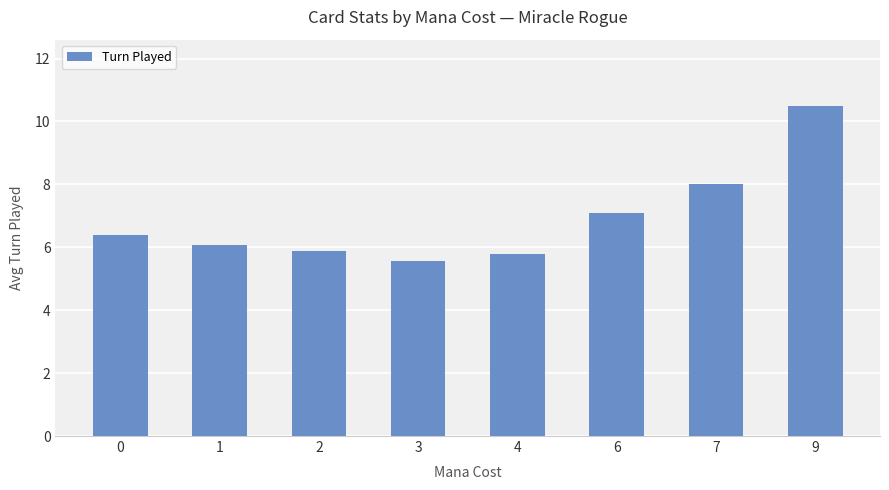

What is the sum of all values?

55.3